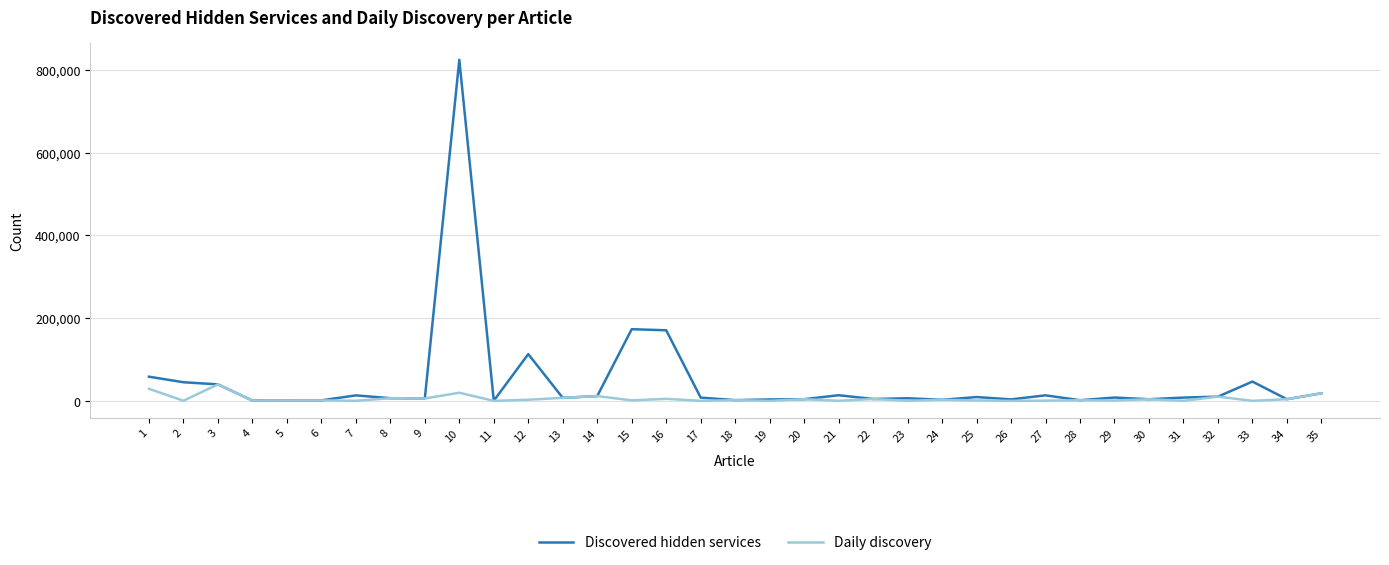

Rank the series by their maximum value, from highest to lowest.

Discovered hidden services, Daily discovery